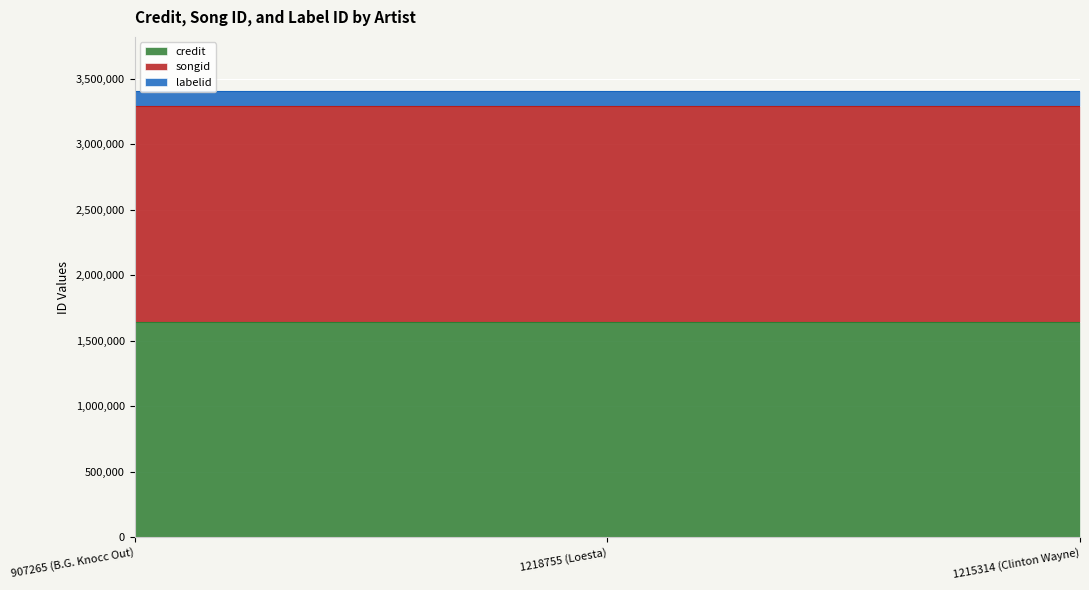

What is the total value across all series at 1215314 (Clinton Wayne)?

3409689